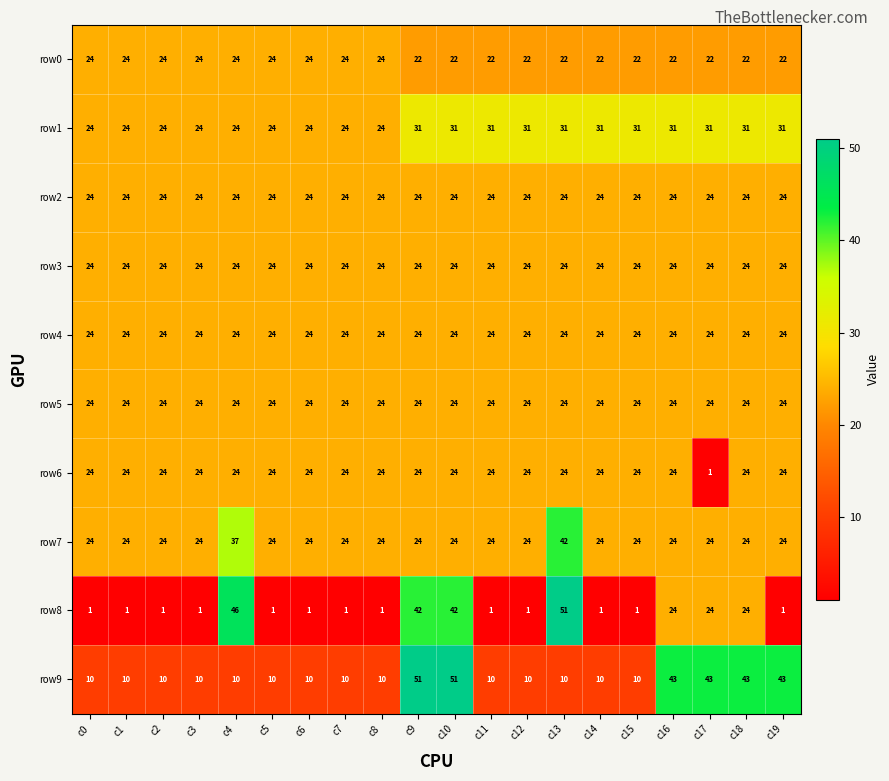

What is the smallest value displayed?

1